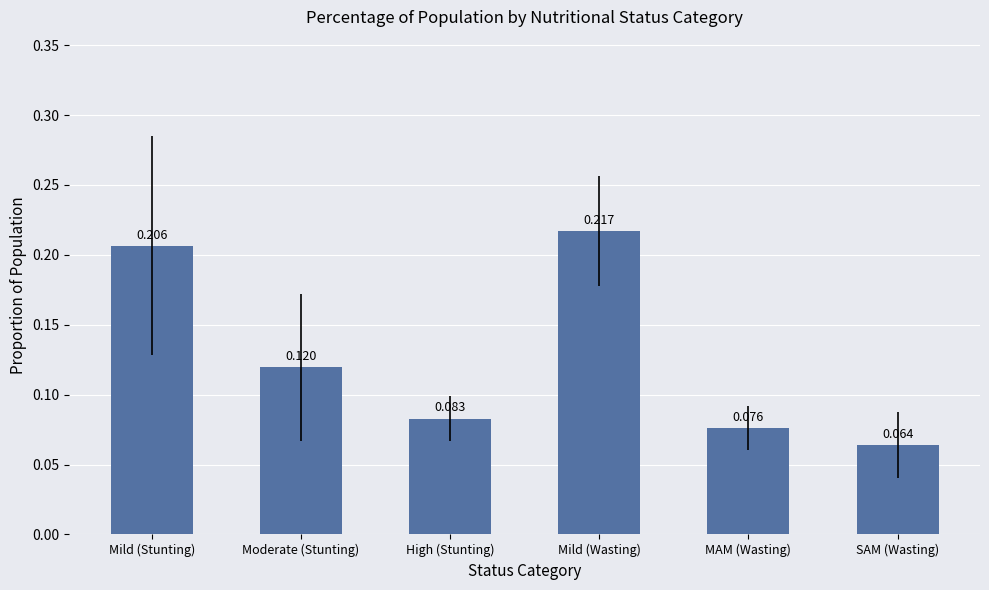

What is the sum of the values at Mild (Wasting) and MAM (Wasting)?

0.3